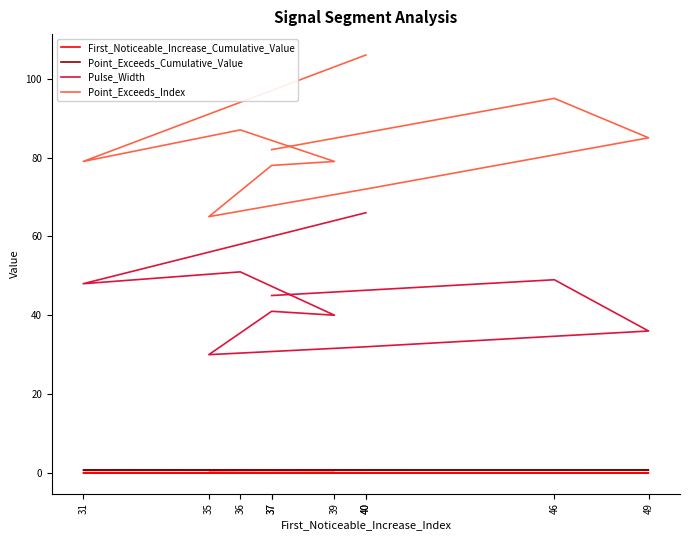

What is the greatest value displayed?

106.0